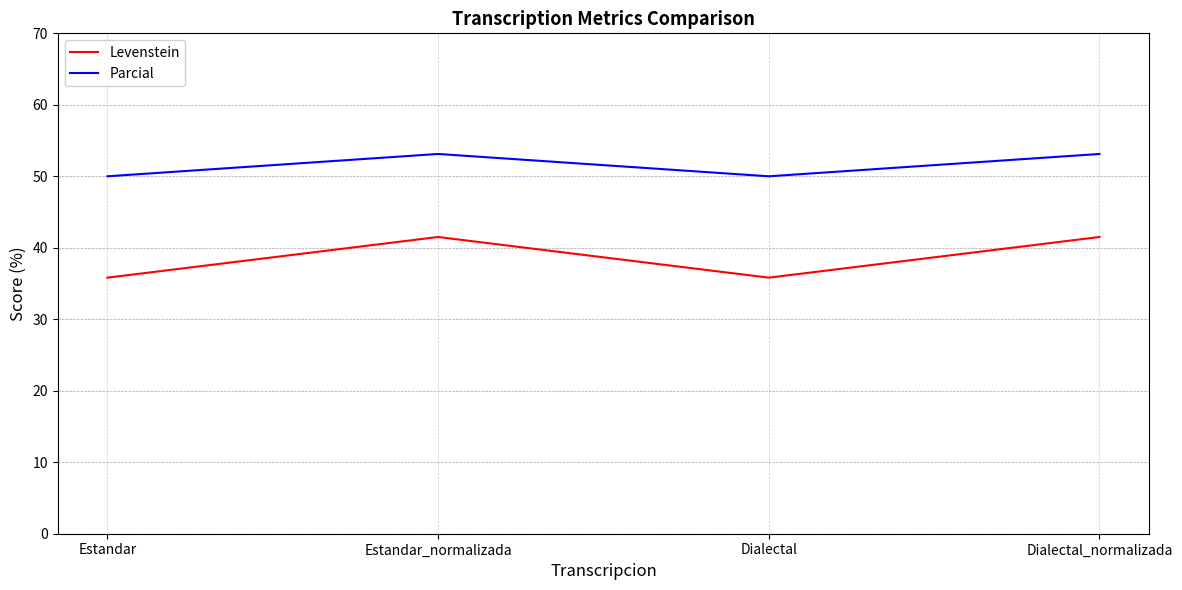

The value of Levenstein at Dialectal is 35.8. True or false?

True